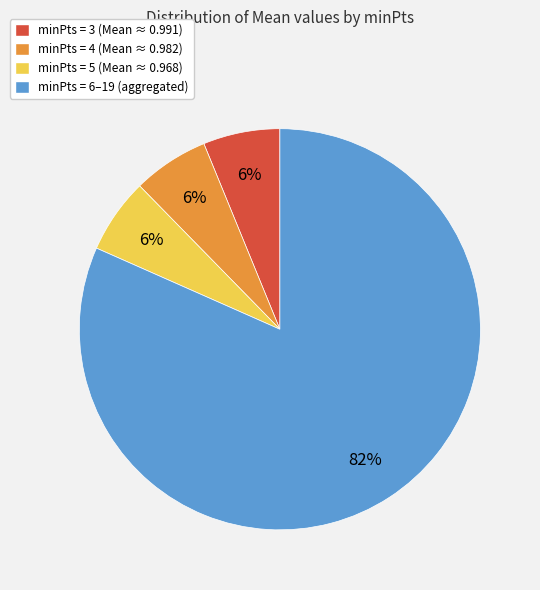

Is the sum of minPts = 3 (Mean ≈ 0.991) and minPts = 5 (Mean ≈ 0.968) greater than half?

No